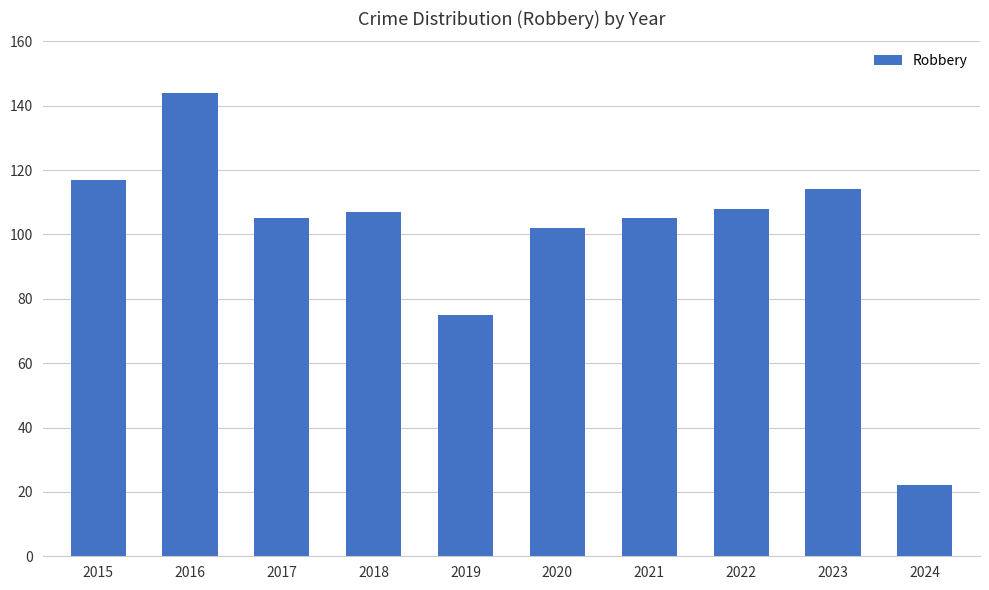

The chart shows a value of 75 at 2019. True or false?

True